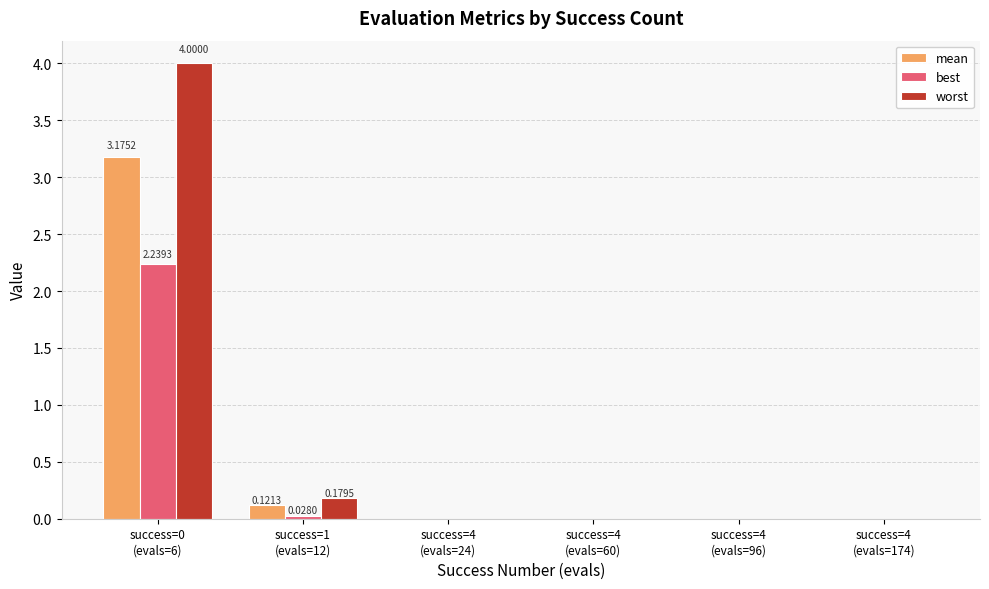

How many groups of bars are there?

6